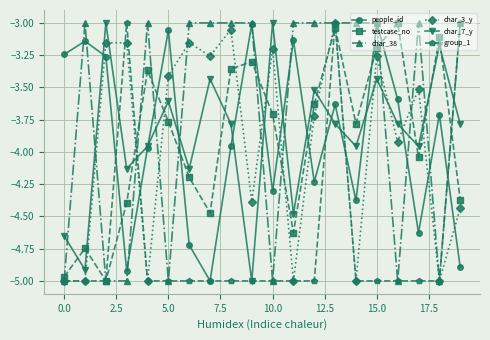

Which series has the largest total across all categories?

char_38